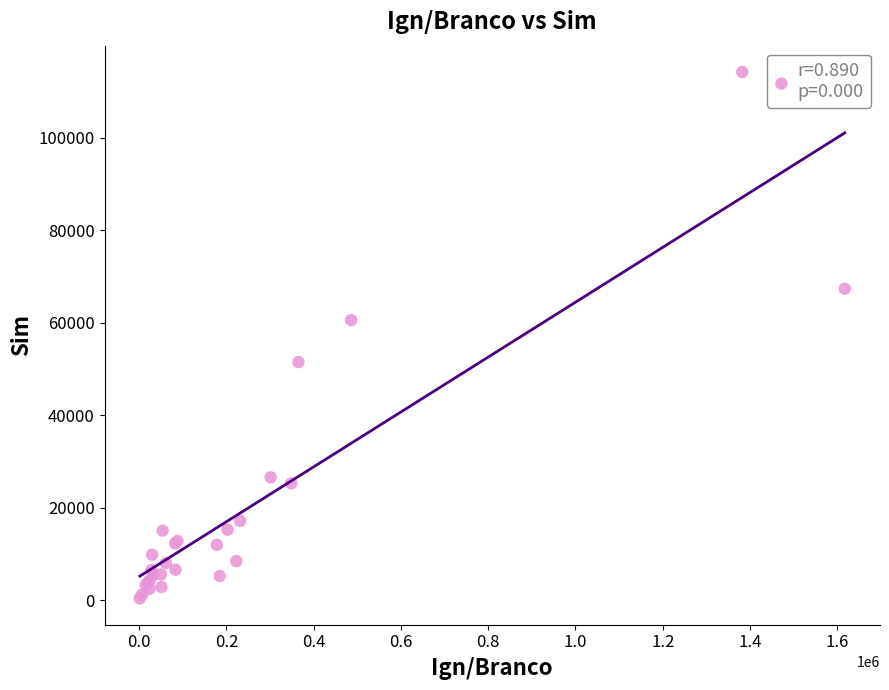

What Y value in the scatter plot is closest to 57307?

60566